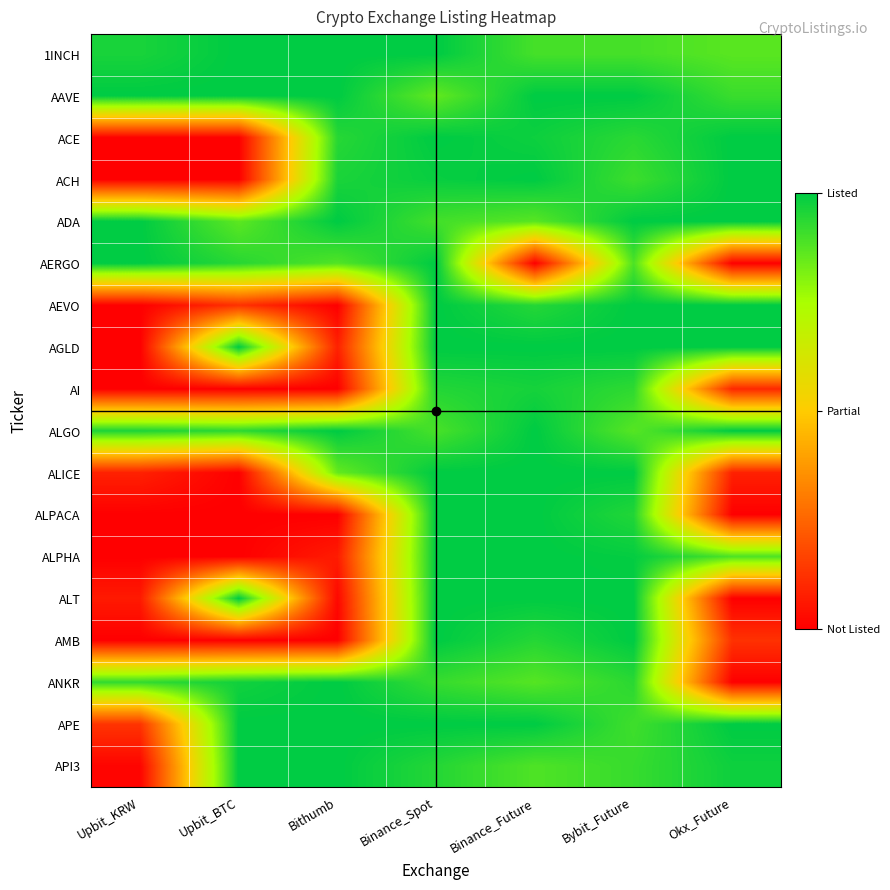

Rank the series by their maximum value, from highest to lowest.

1INCH, AAVE, ACE, ACH, ADA, AERGO, AEVO, AGLD, ALGO, ALICE, ALPACA, ALPHA, ALT, AMB, ANKR, APE, API3, AI